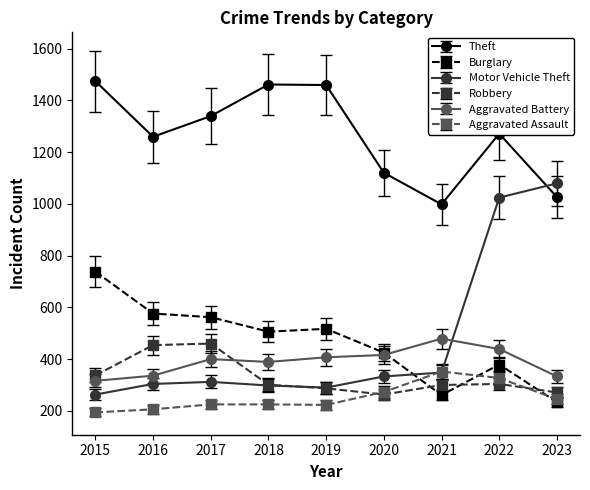

Is the value of Robbery at 2021 greater than the value of Theft at 2020?

No